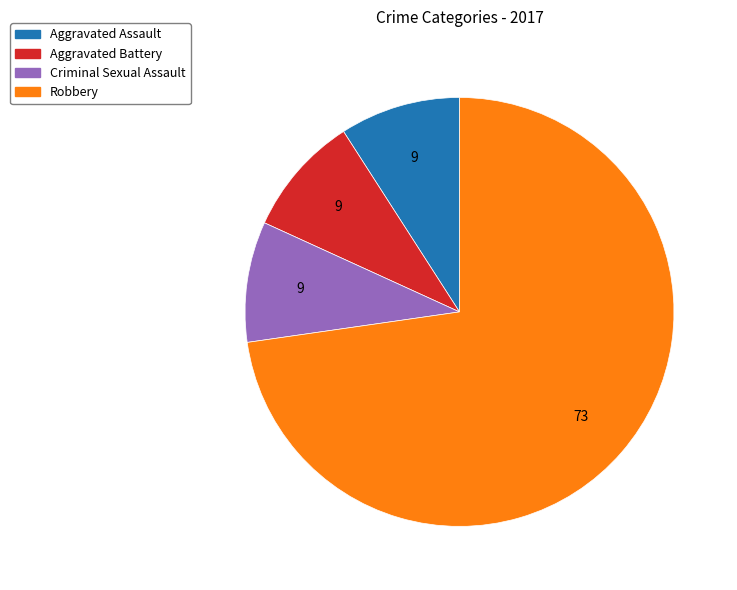

Do Robbery and Aggravated Battery together represent more than half of the pie?

Yes